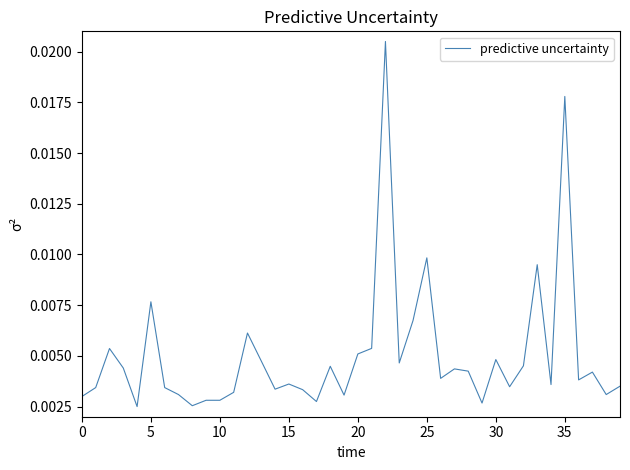

True or false: there are more than 2 points higher than both neighbors.

True